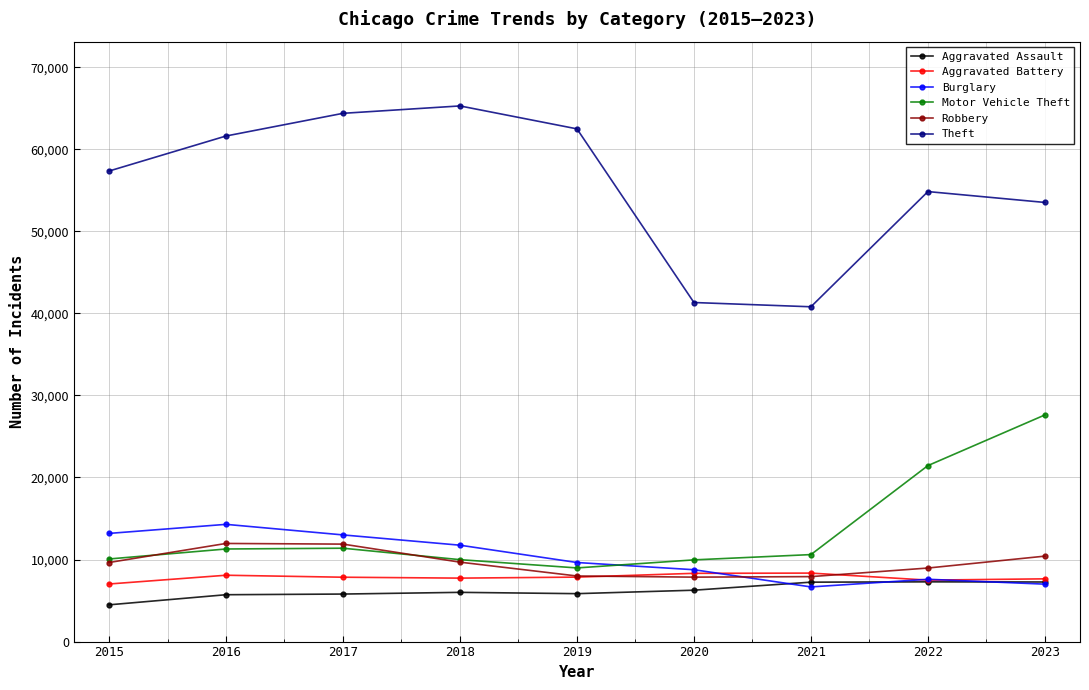

Which series has the widest spread of values?

Theft